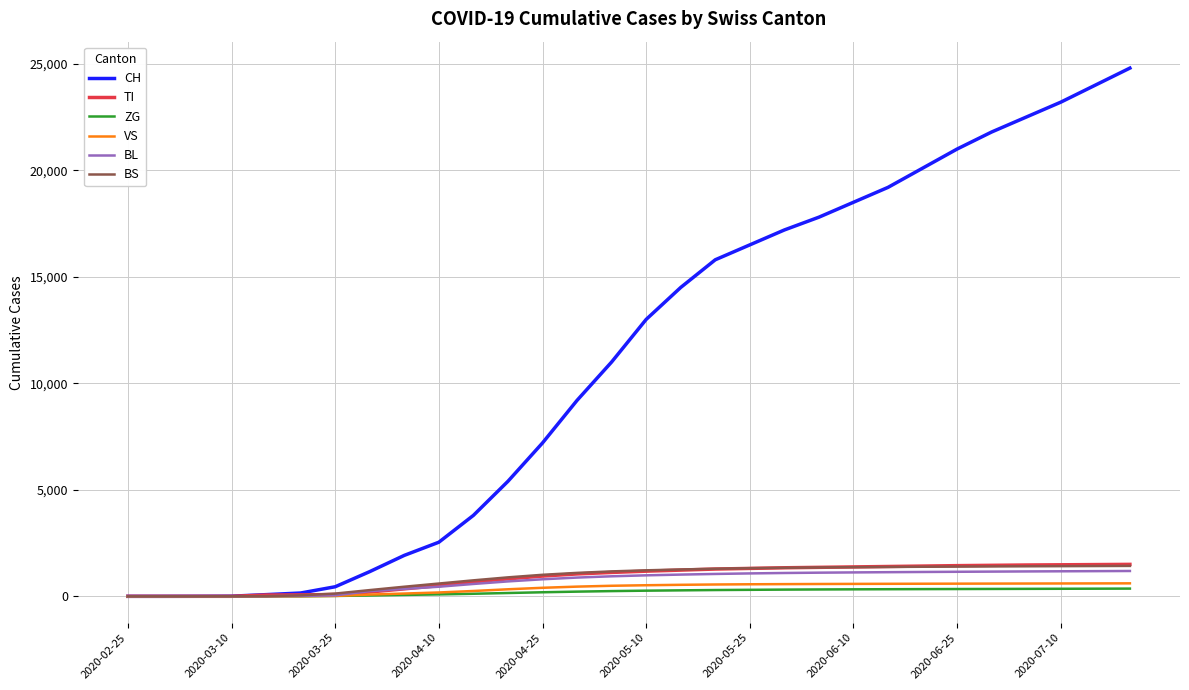

What is the highest value of the BL series?

1189